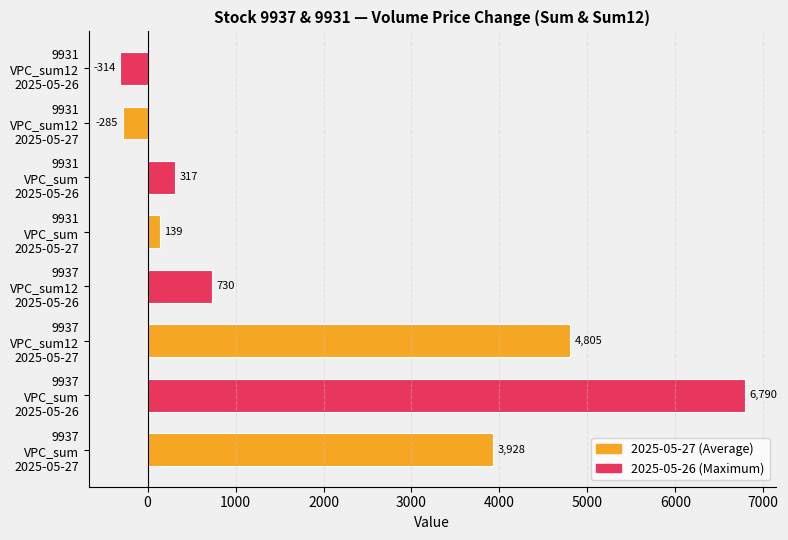

What is the smallest value displayed?

-314.0